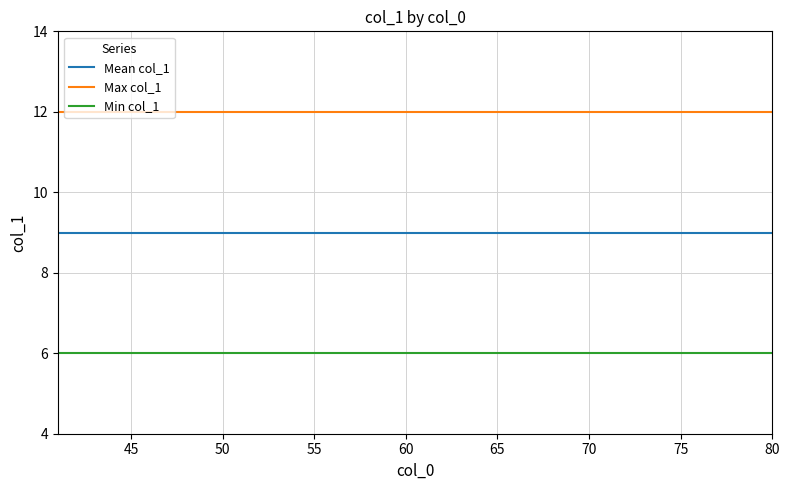

True or false: Max col_1 and Mean col_1 intersect in this chart.

False